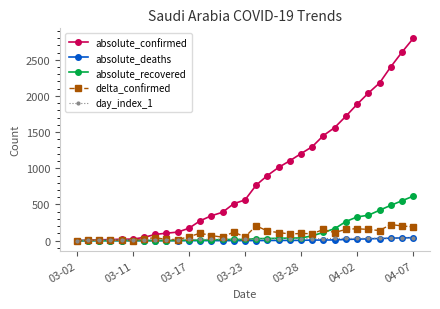

How many lines are shown in the chart?

5